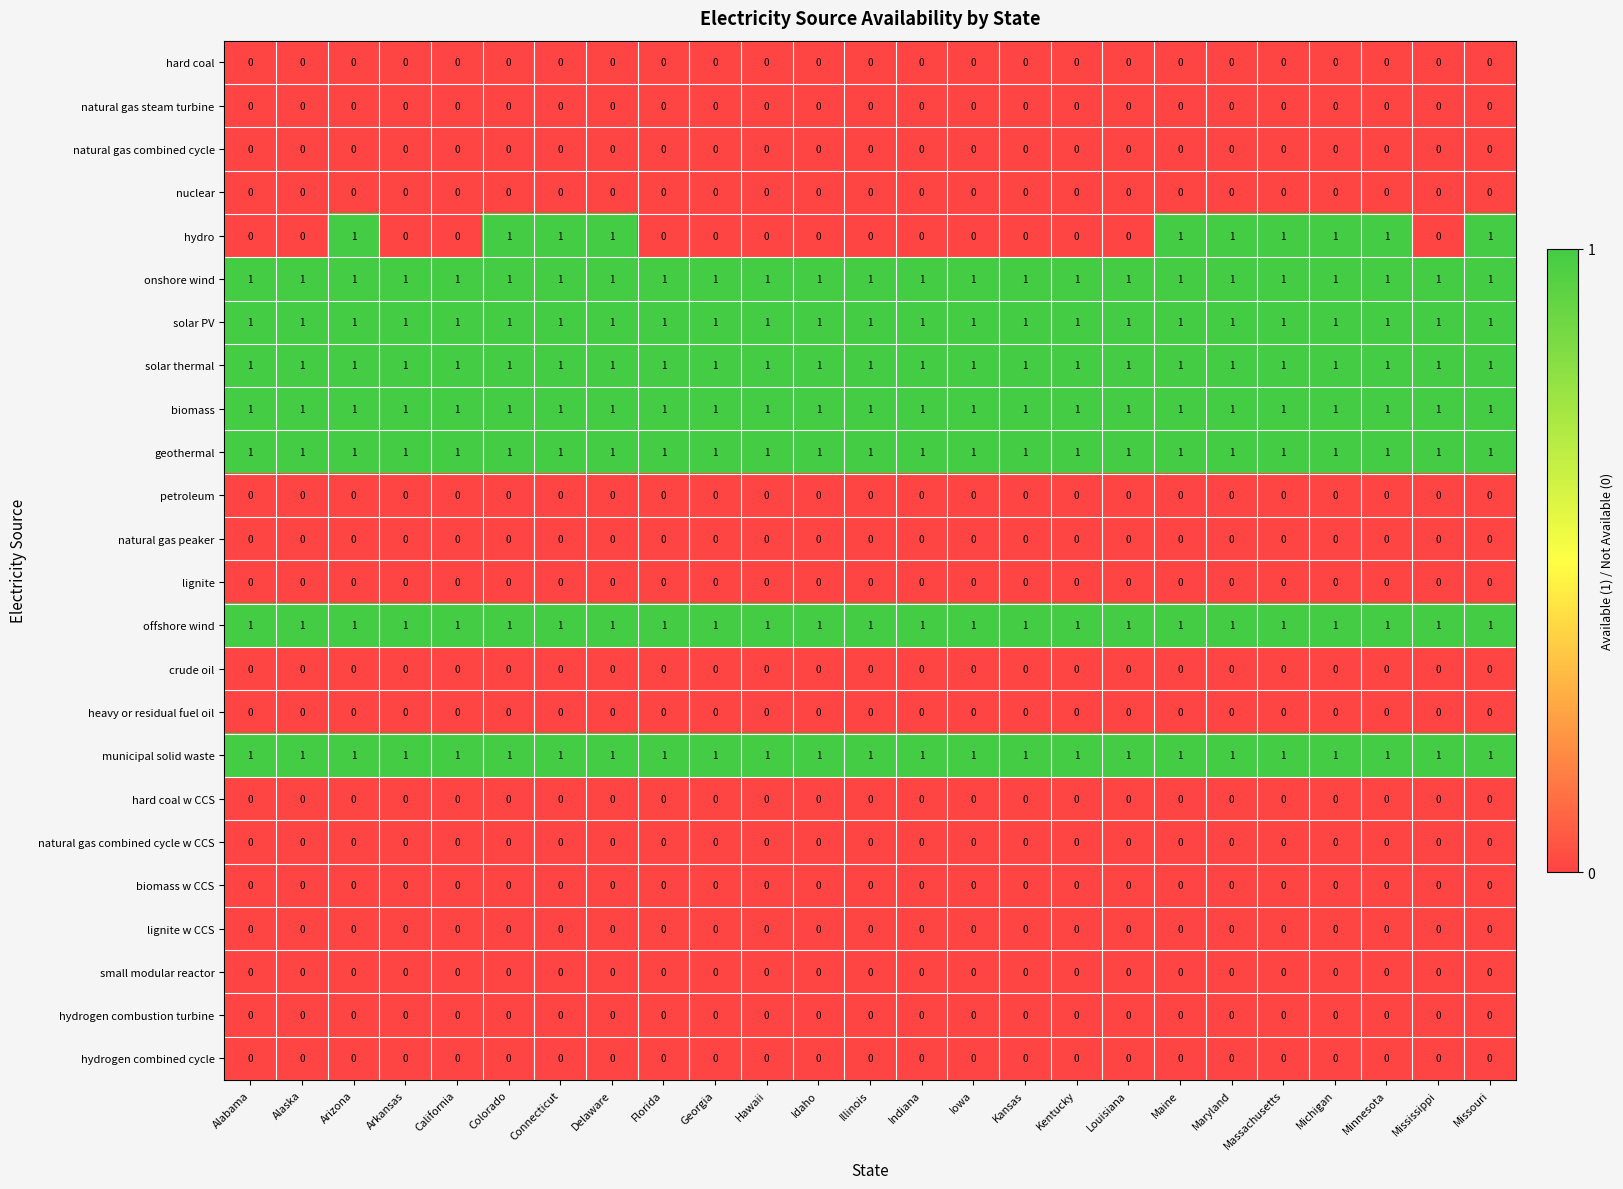

The value of hard coal at California is 0. True or false?

True